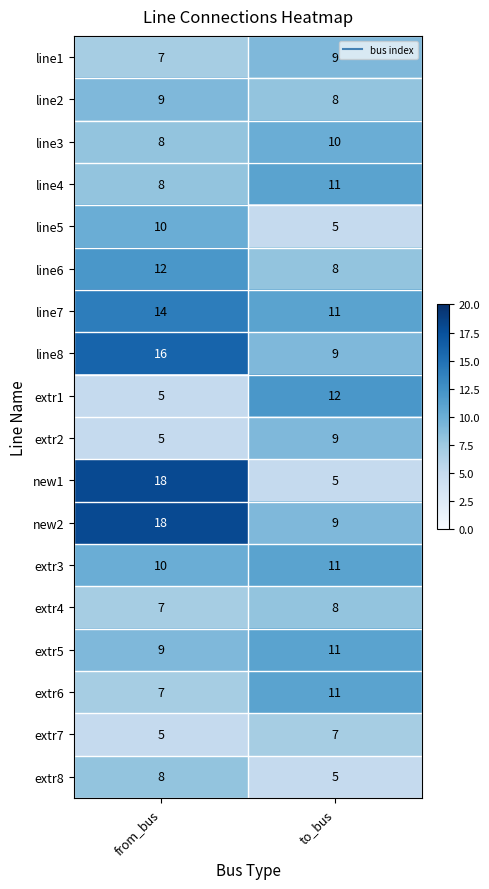

List the labels in order of line1 value, largest first.

to_bus, from_bus